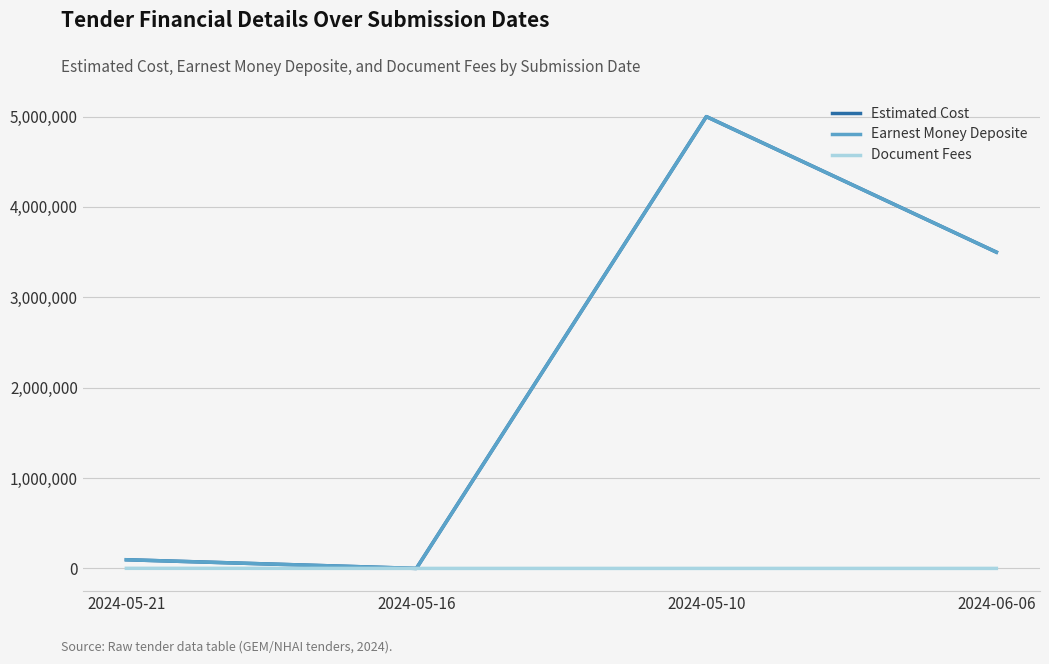

What is the label of the 2nd point from the left?

2024-05-16